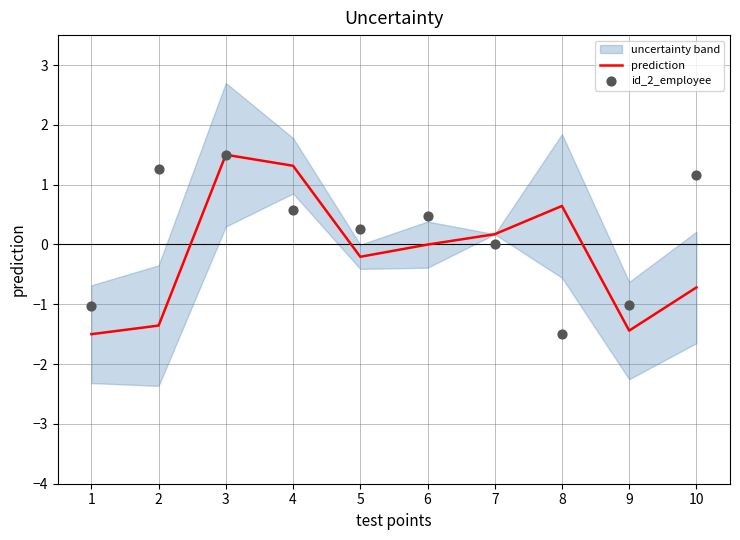

At how many categories does at least one series exceed 0?

8